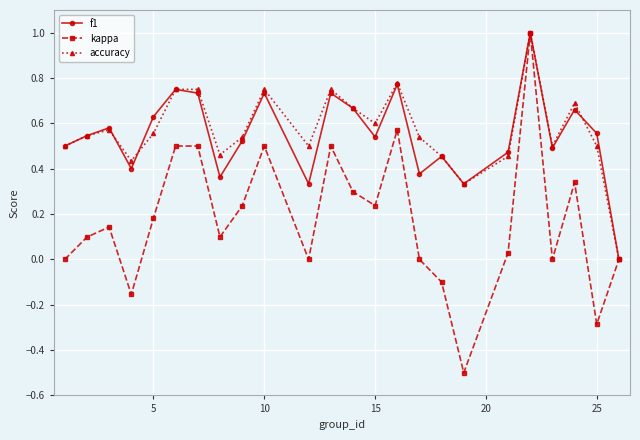

How many values in the accuracy series exceed 0?

23